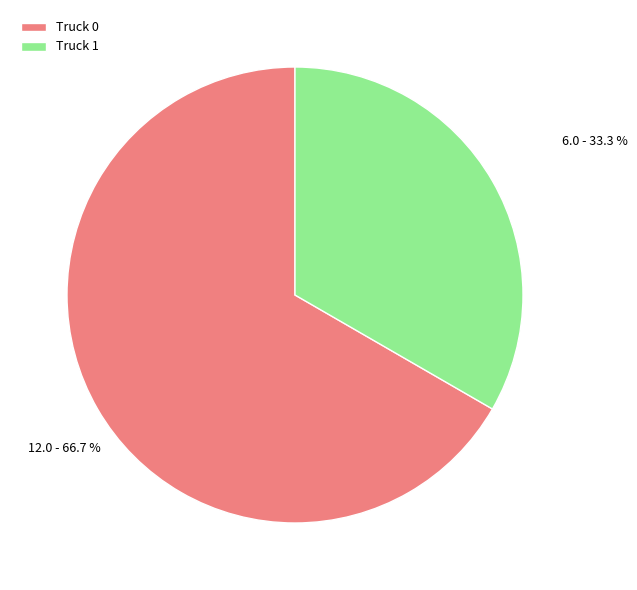

To the nearest percent, what is the difference between the largest and smallest slice percentages?

33%